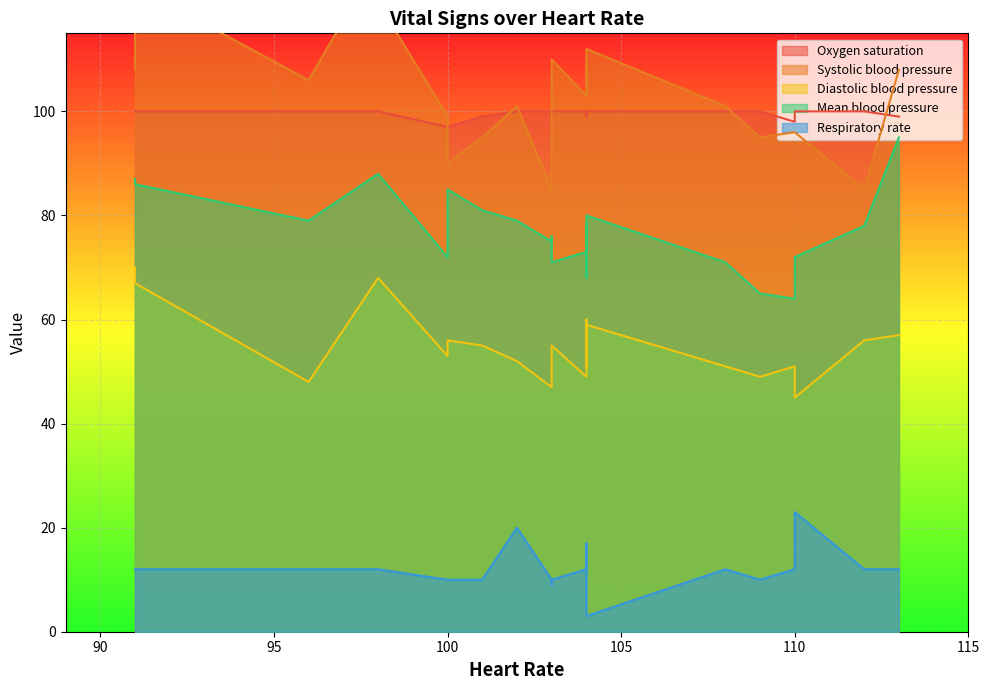

What are all the series names shown in the legend?

Oxygen saturation, Systolic blood pressure, Diastolic blood pressure, Mean blood pressure, Respiratory rate